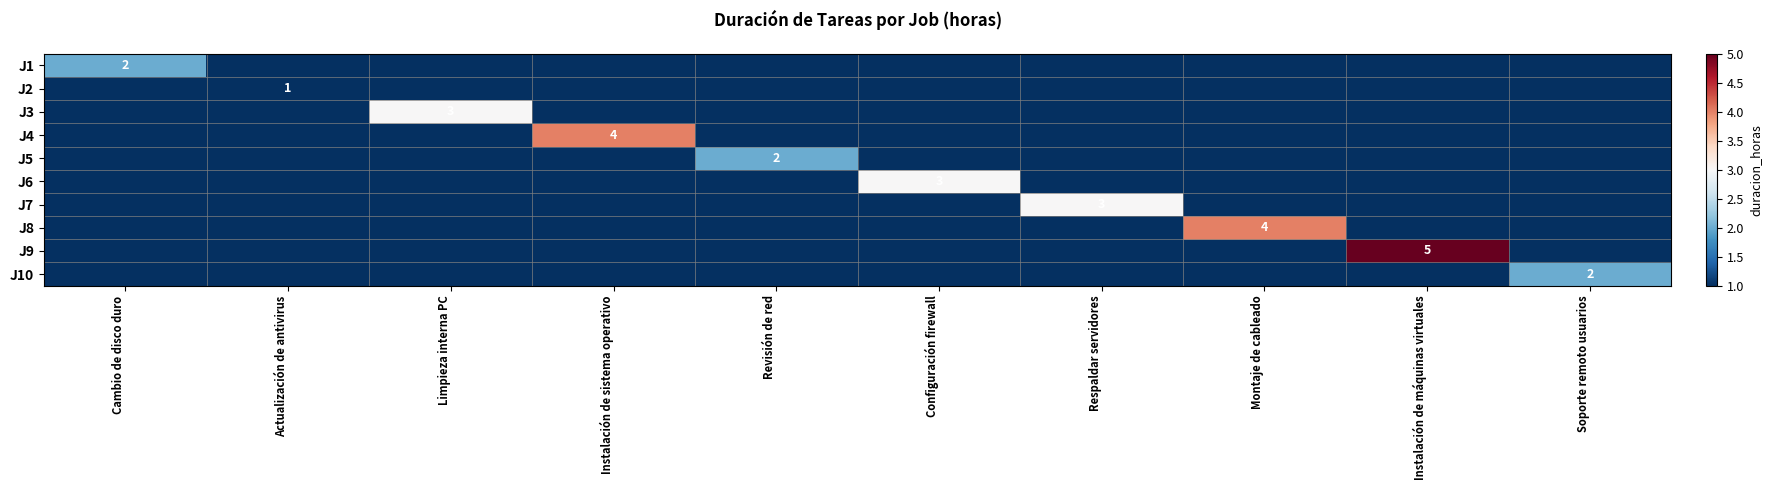

At which category is the sum across all series the highest?

Instalación de máquinas virtuales